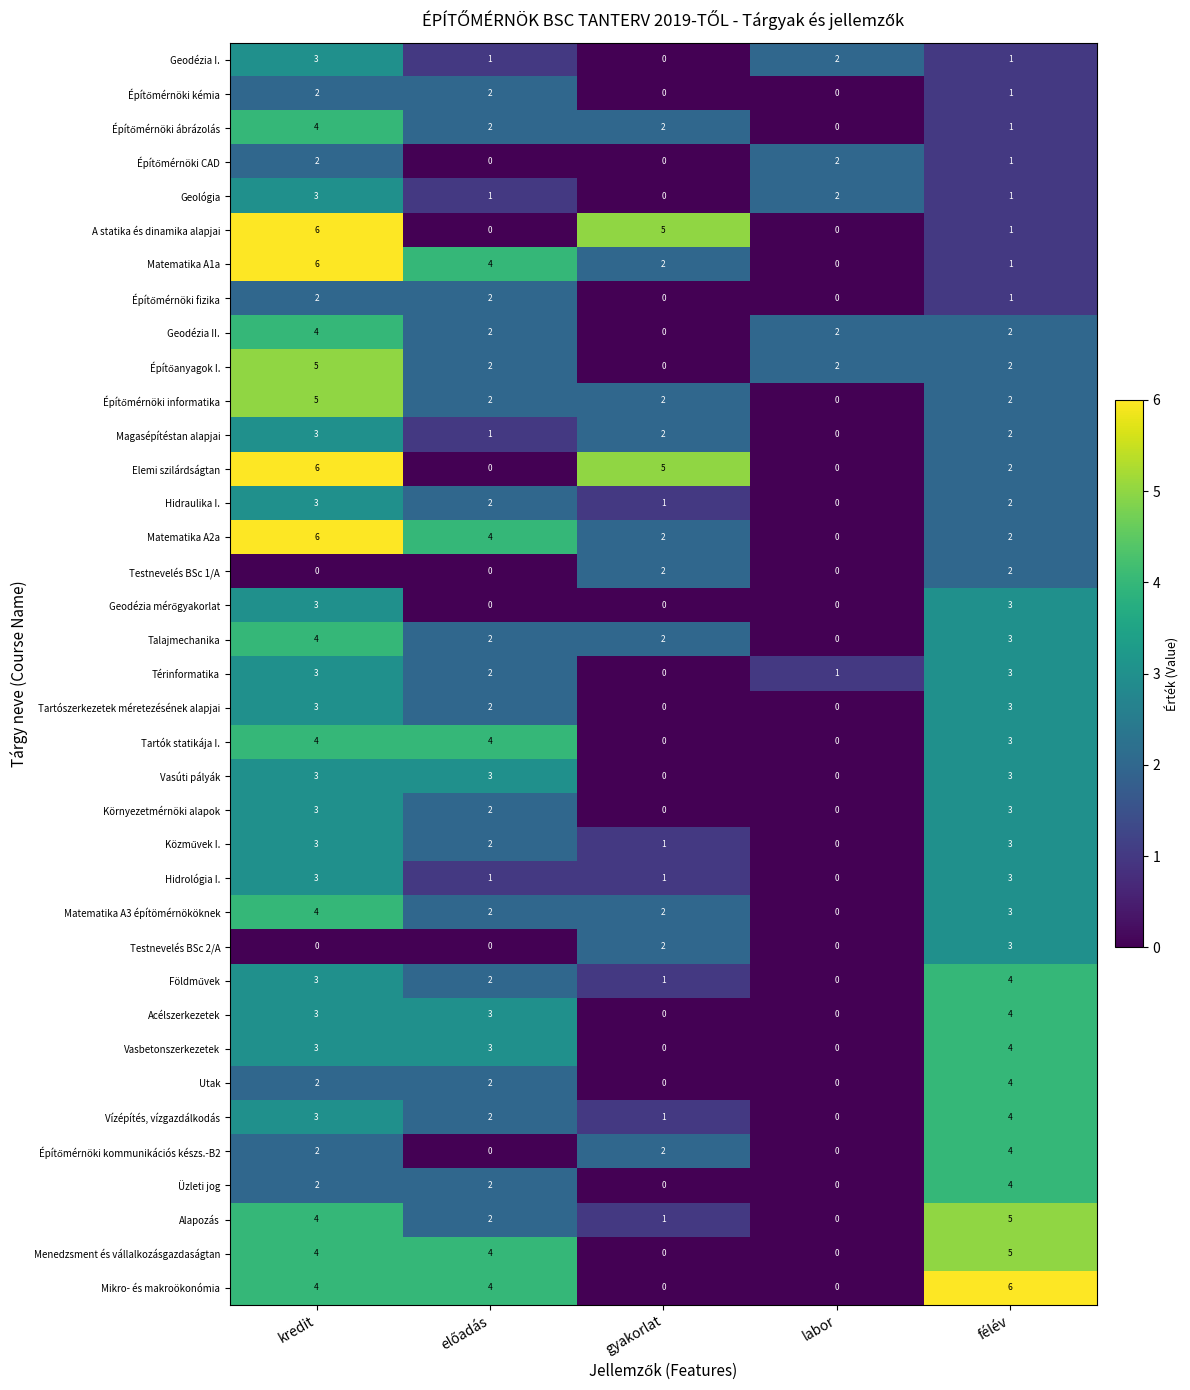

What is the sum of the Geodézia II. values at labor and félév?

4